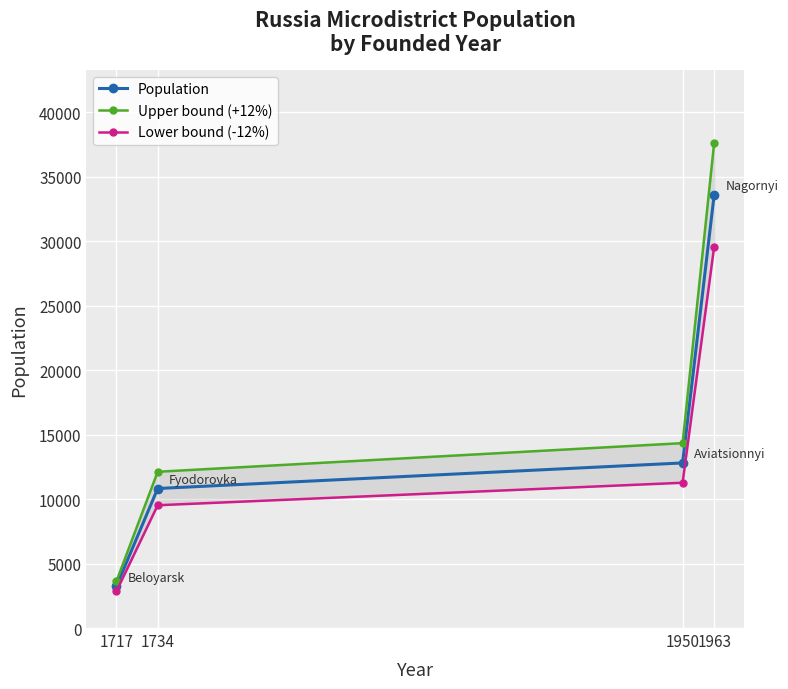

Reading left to right, what are all the values shown in this chart?

Population: 3226.0	10818.0	12800.0	33602.0
Upper bound (+12%): 3613.1	12116.2	14336.0	37634.2
Lower bound (-12%): 2838.9	9519.8	11264.0	29569.8